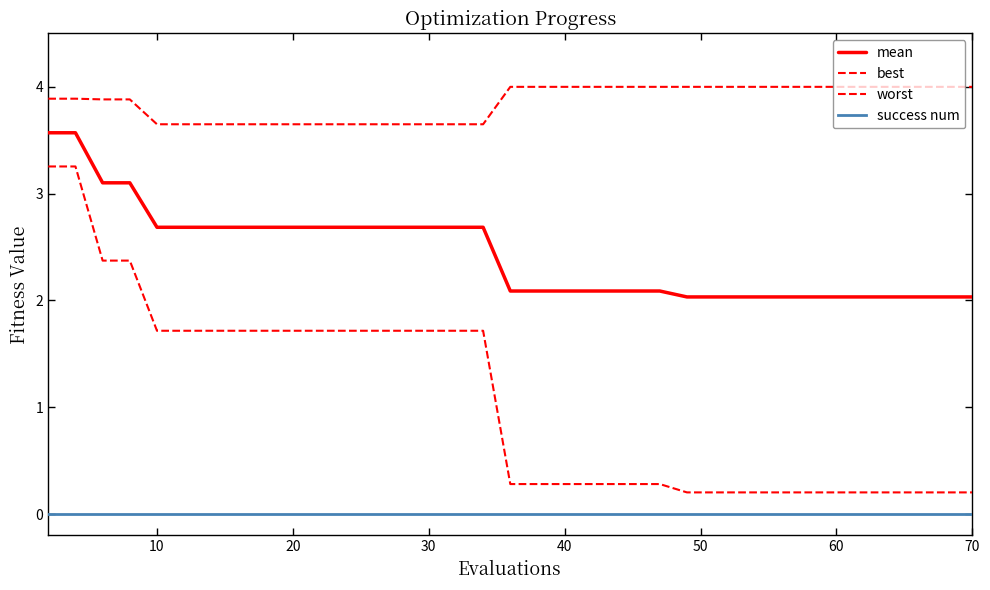

Which series has the largest range (max minus min)?

best